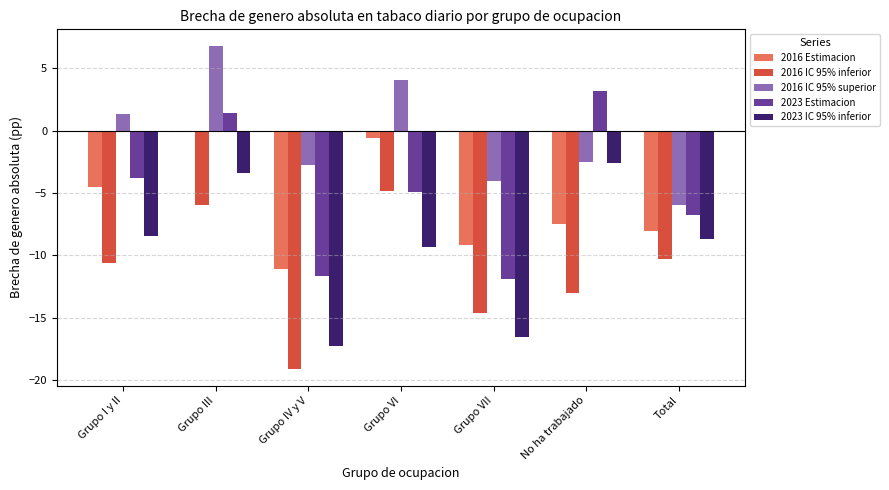

At how many categories does at least one series exceed 1?

4